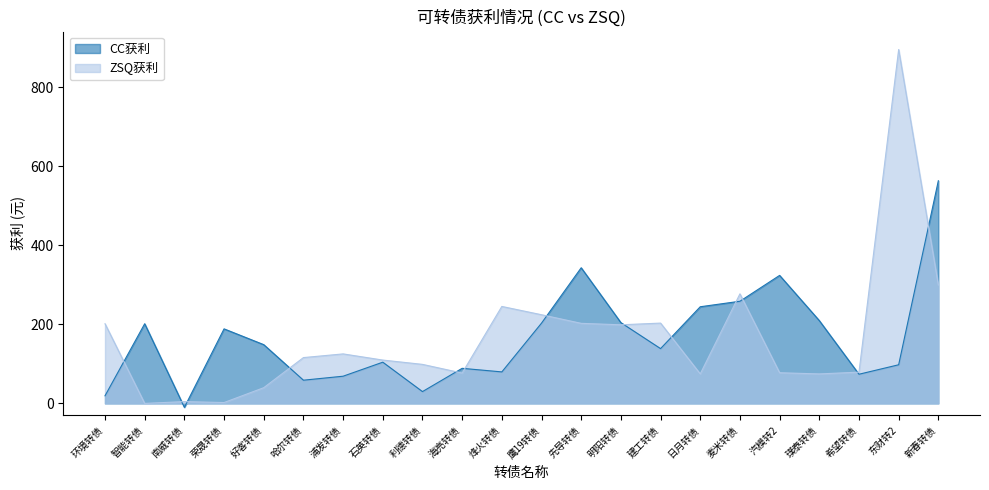

What are all the series names shown in the legend?

CC获利, ZSQ获利